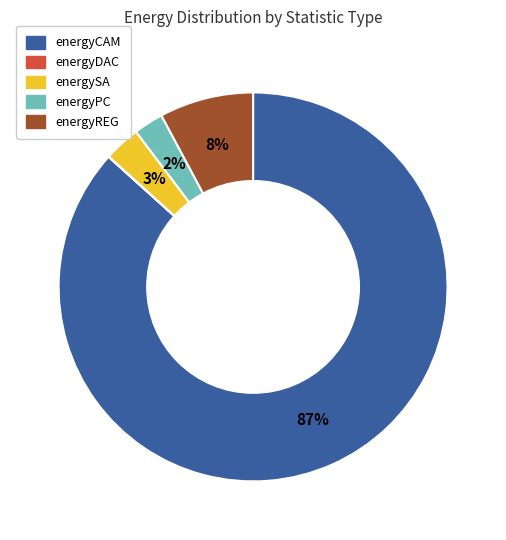

Is the sum of energySA and energyREG greater than half?

No